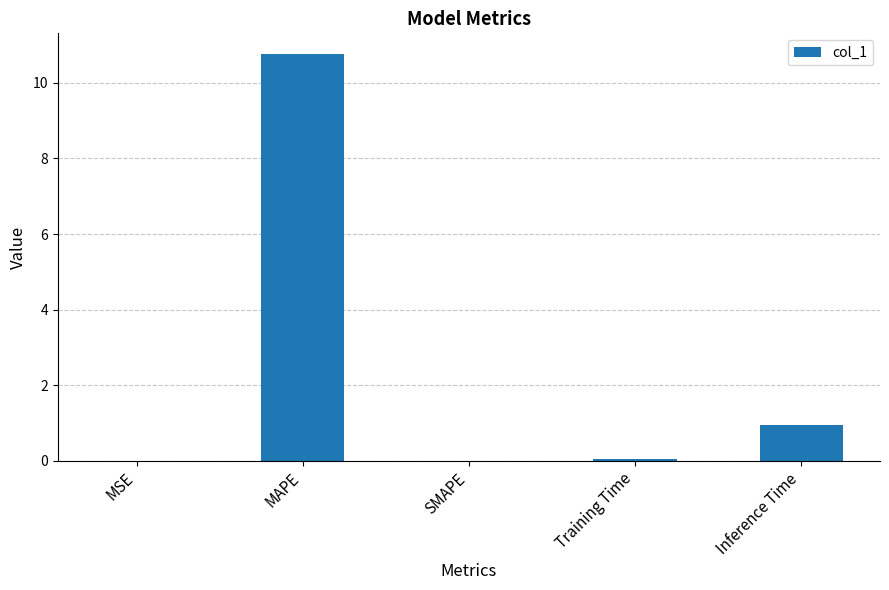

What is the maximum value shown in the chart?

10.8